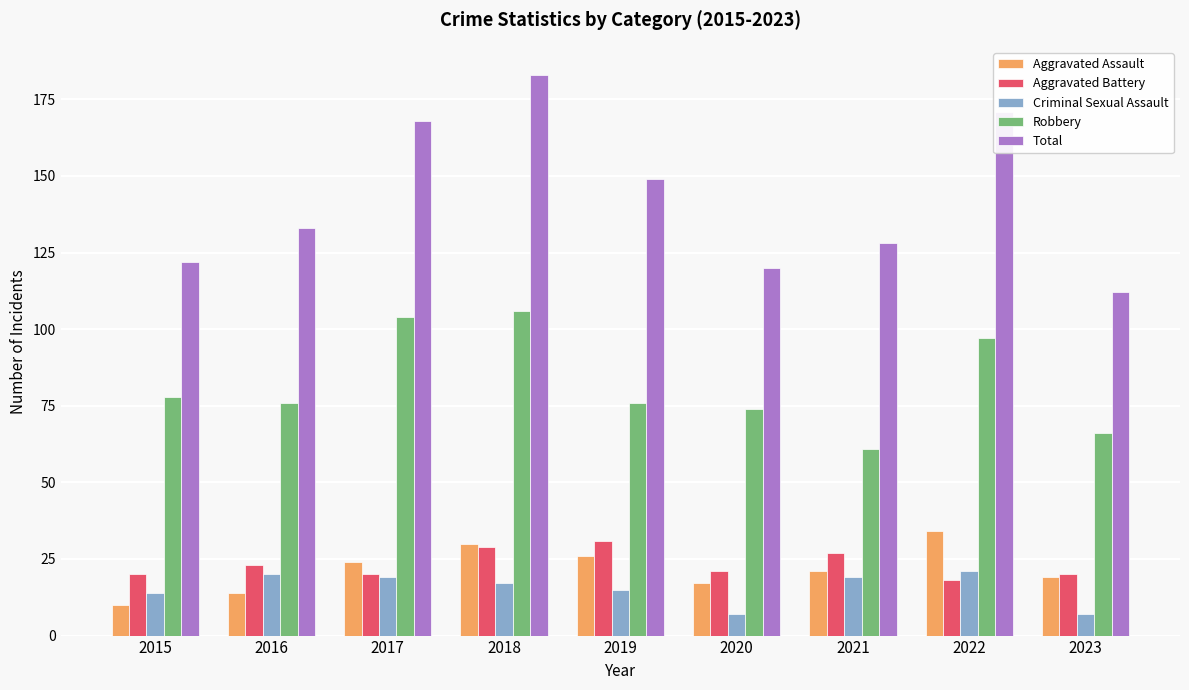

What is the average value of the Total series?

143